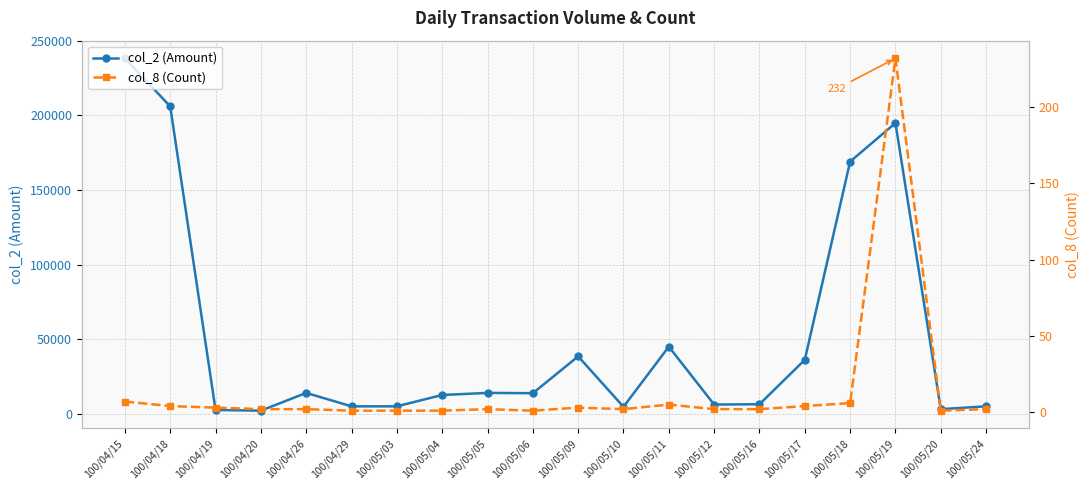

What is the maximum value shown in the chart?

238270